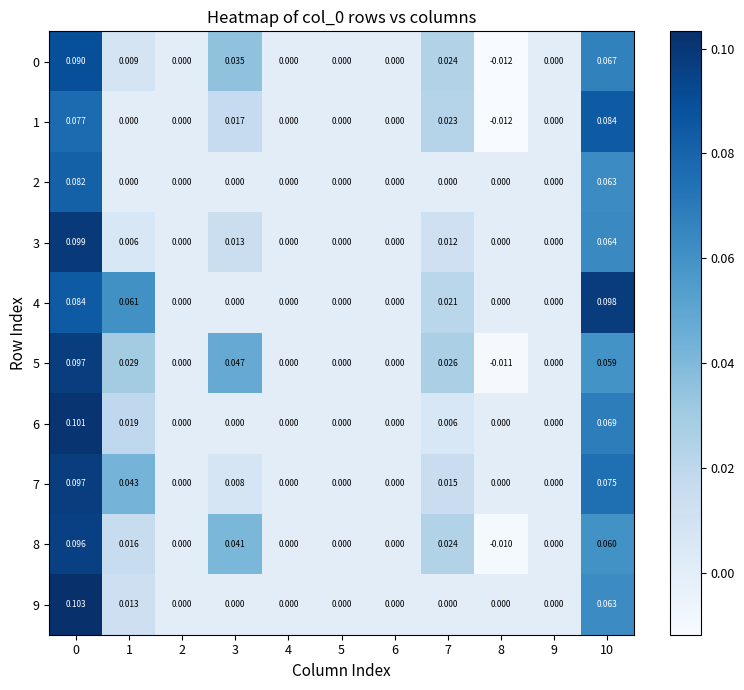

Which series has the largest range (max minus min)?

5